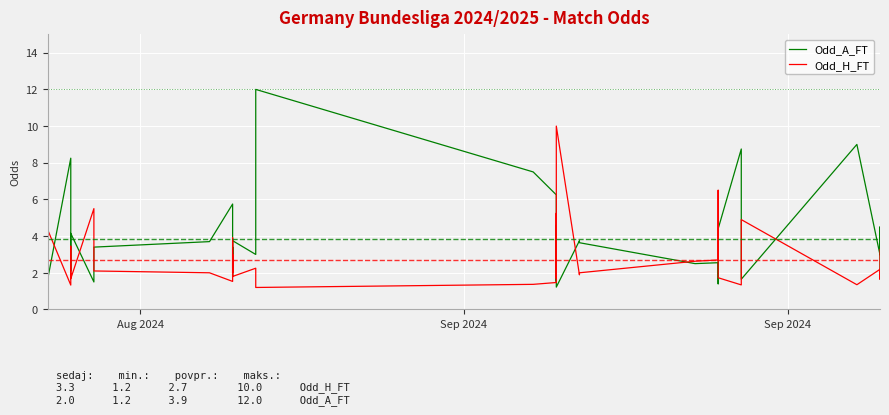

At how many categories does at least one series exceed 7?

6